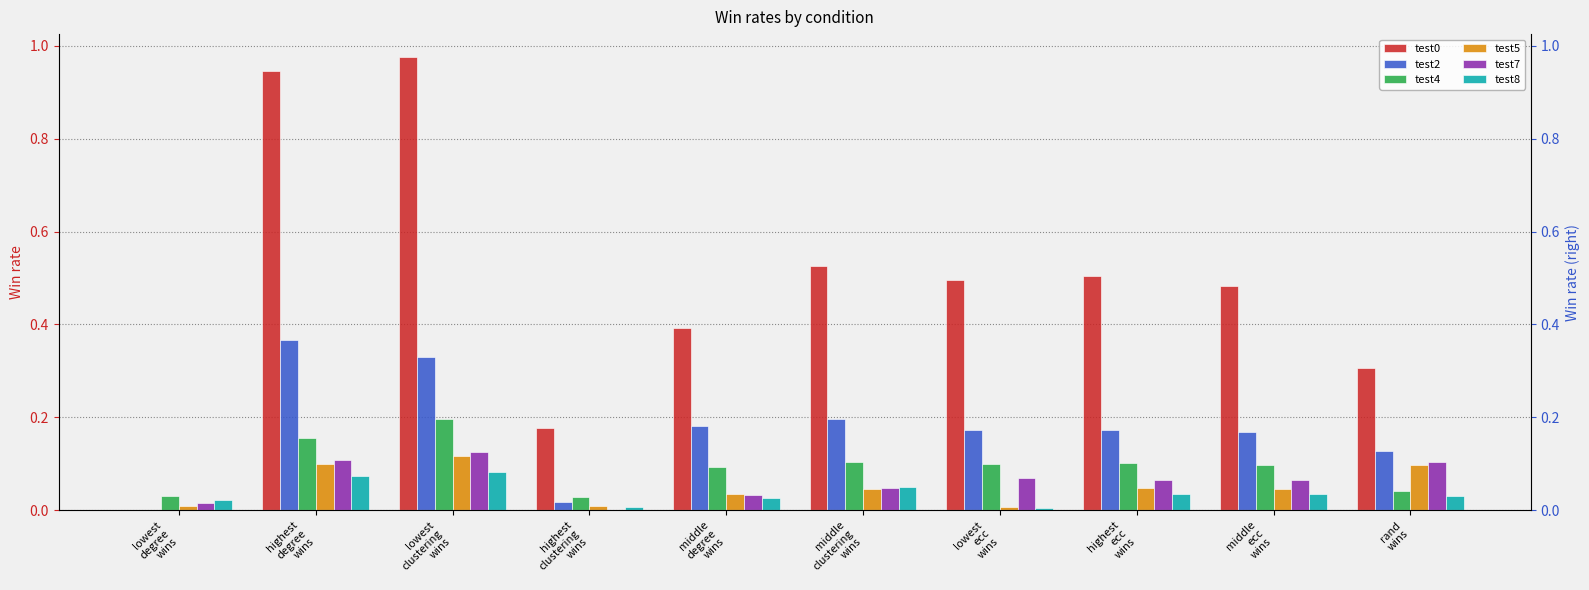

At how many categories does at least one series exceed 0?

10